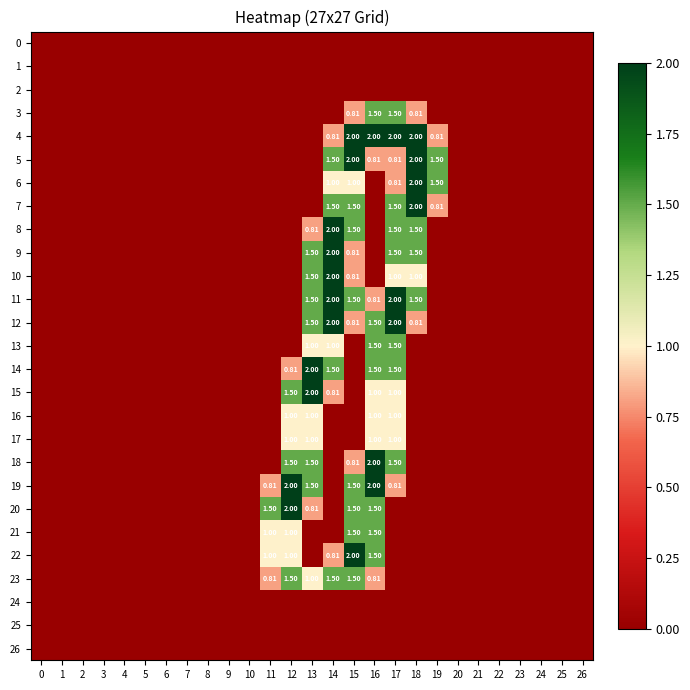

How many series are shown in this chart?

27